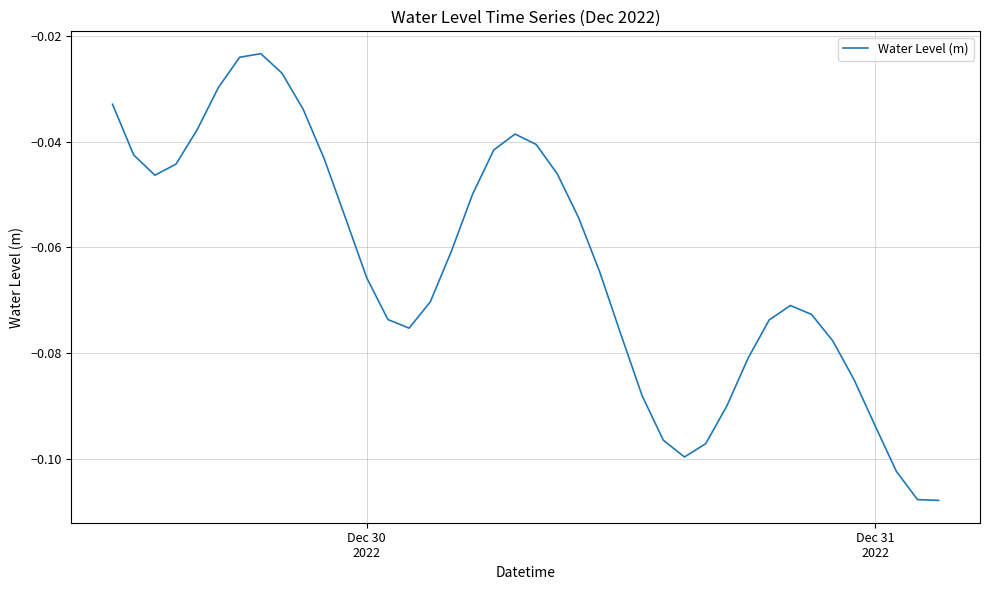

How many interior local peaks (higher than both neighbors) does the data have?

3